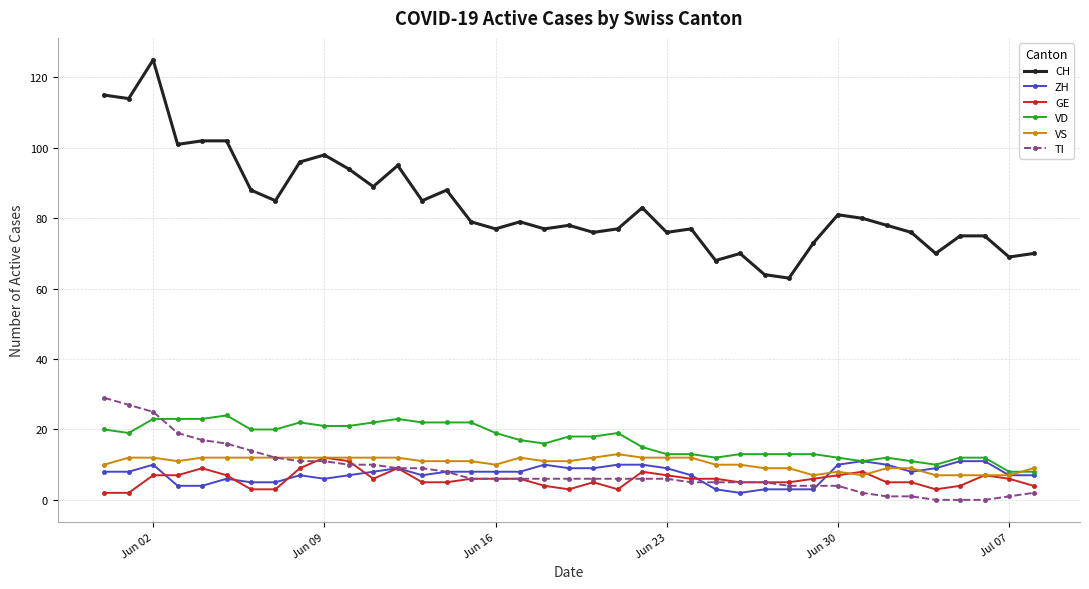

True or false: GE has more than 2 interior local peaks.

True